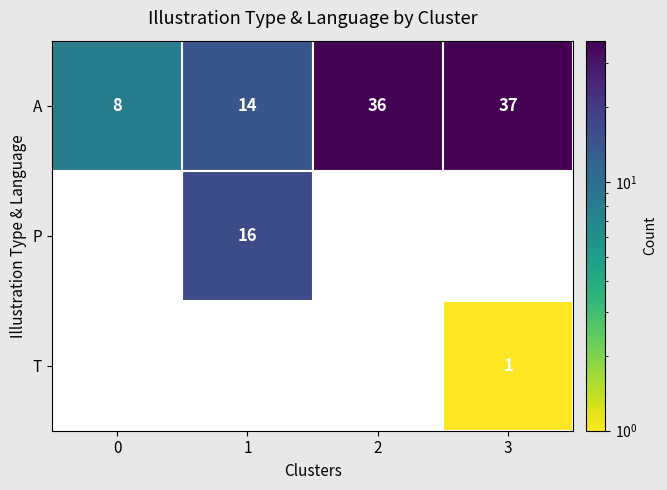

How many data points in A are less than 36?

2